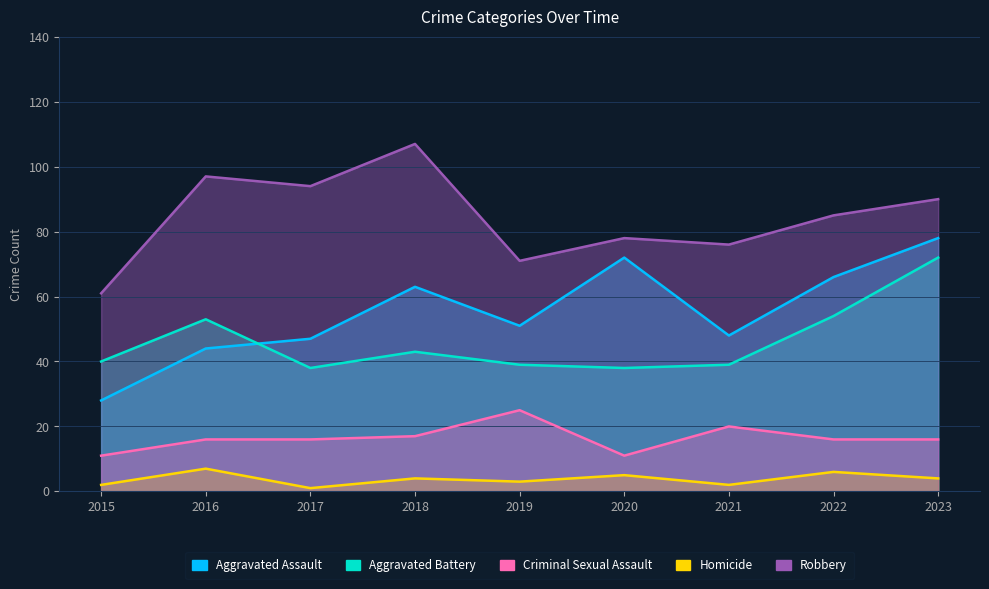

What is the average value of the Aggravated Assault series?

55